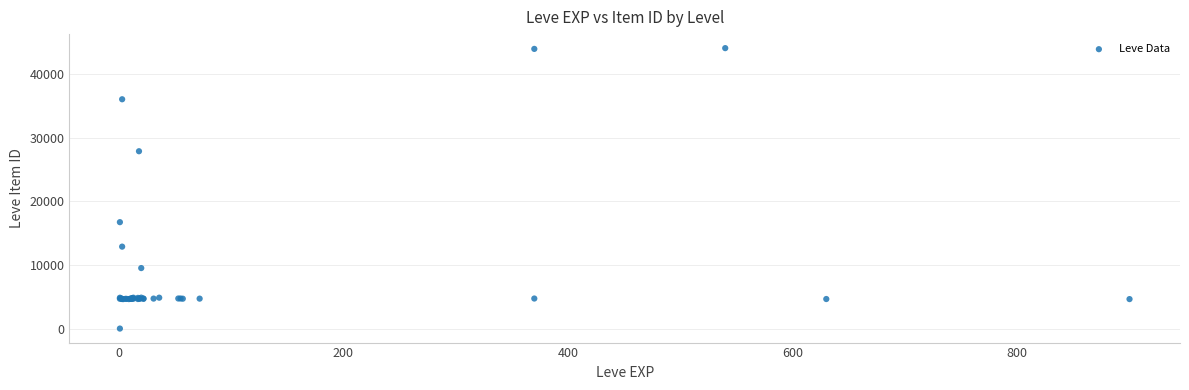

What Y value in the scatter plot is closest to 22050?

16734